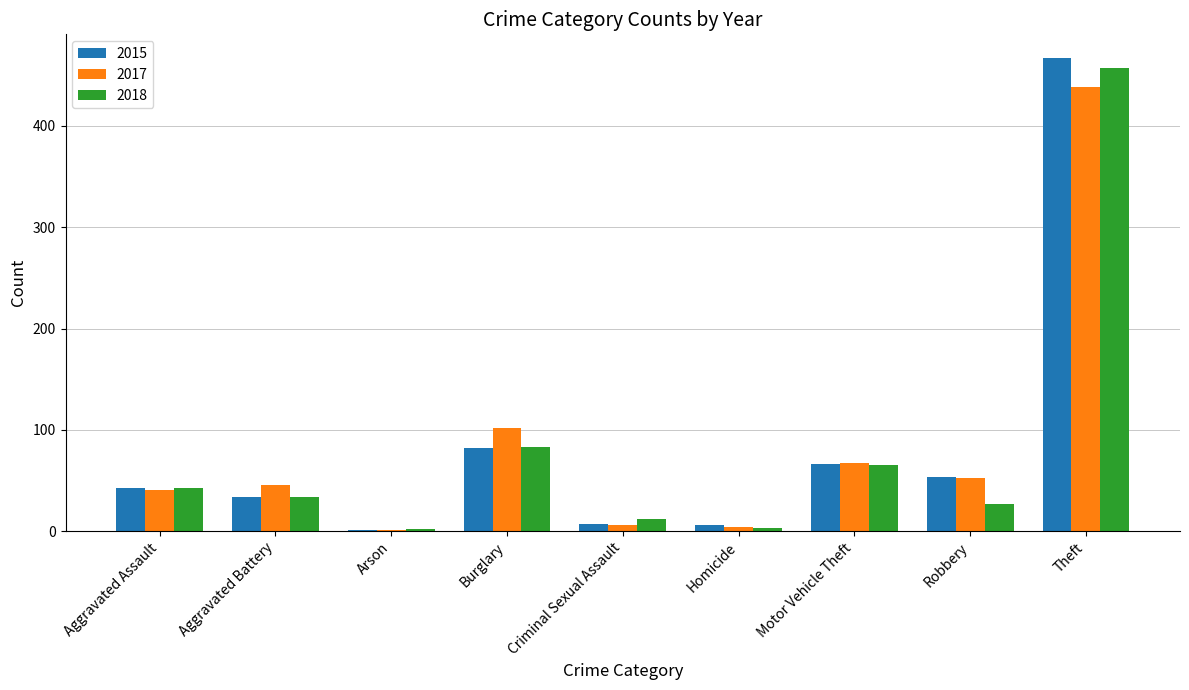

How many groups of bars are there?

9